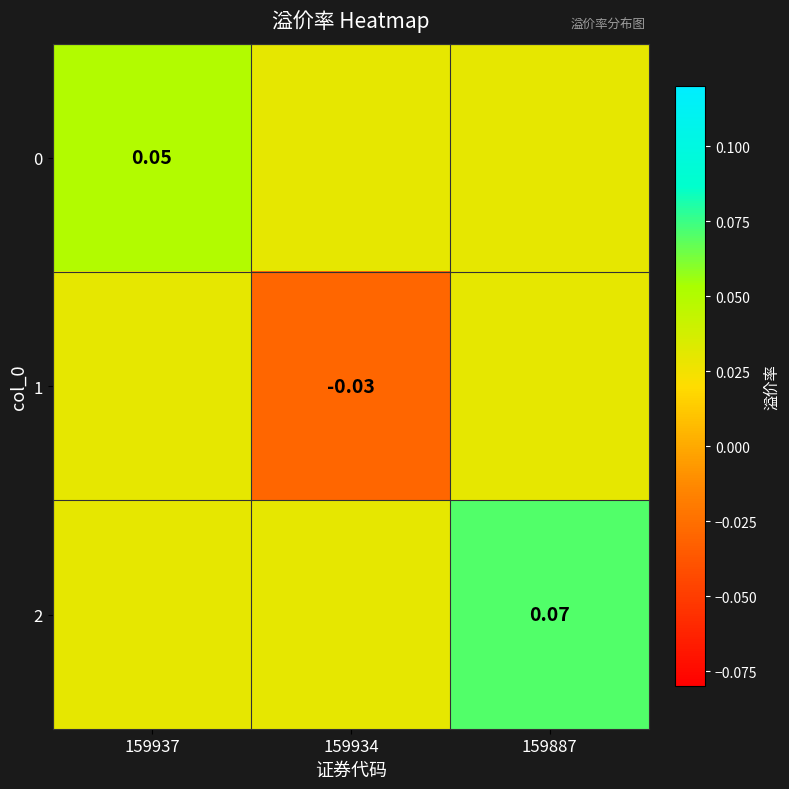

Is the value of 1 at 159934 greater than the value of 0 at 159937?

No